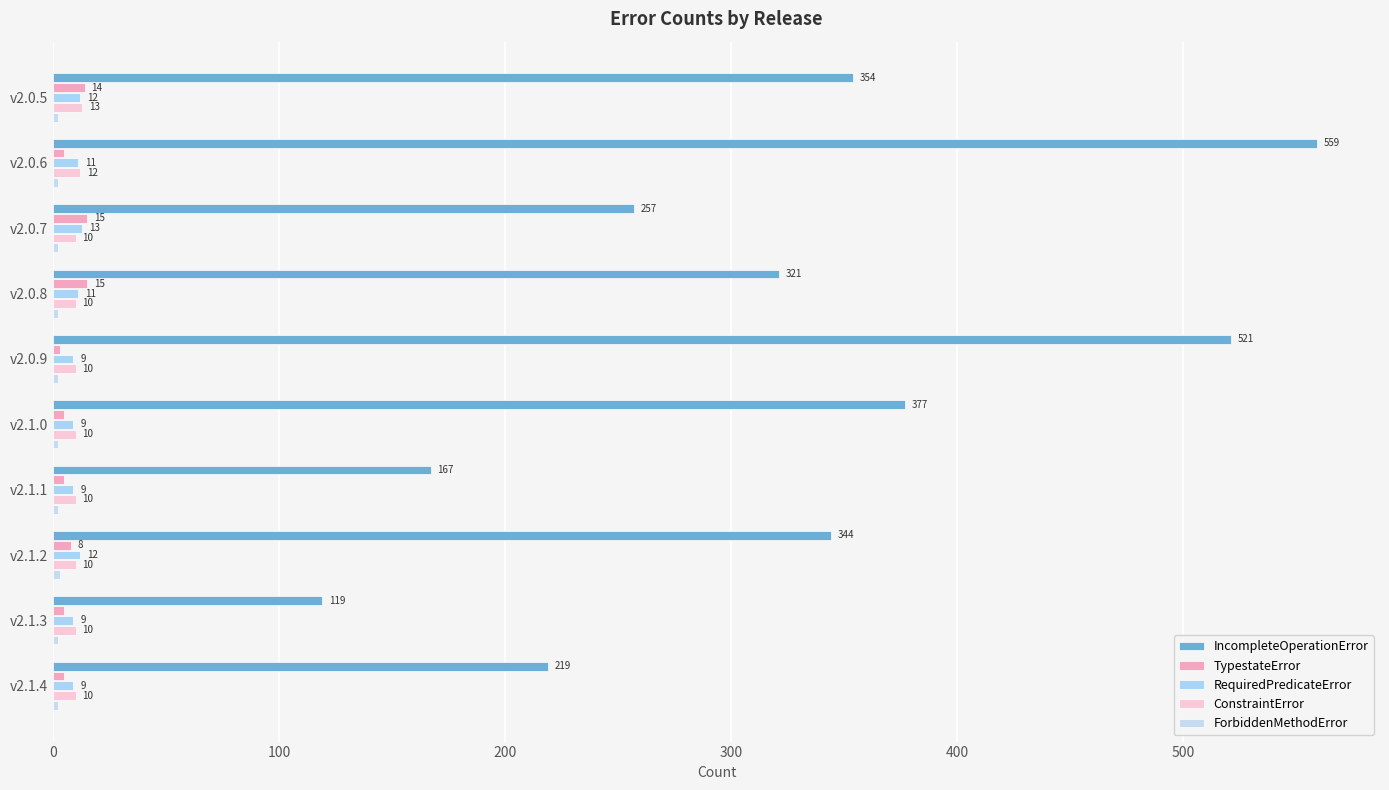

How many distinct data groups are displayed?

5